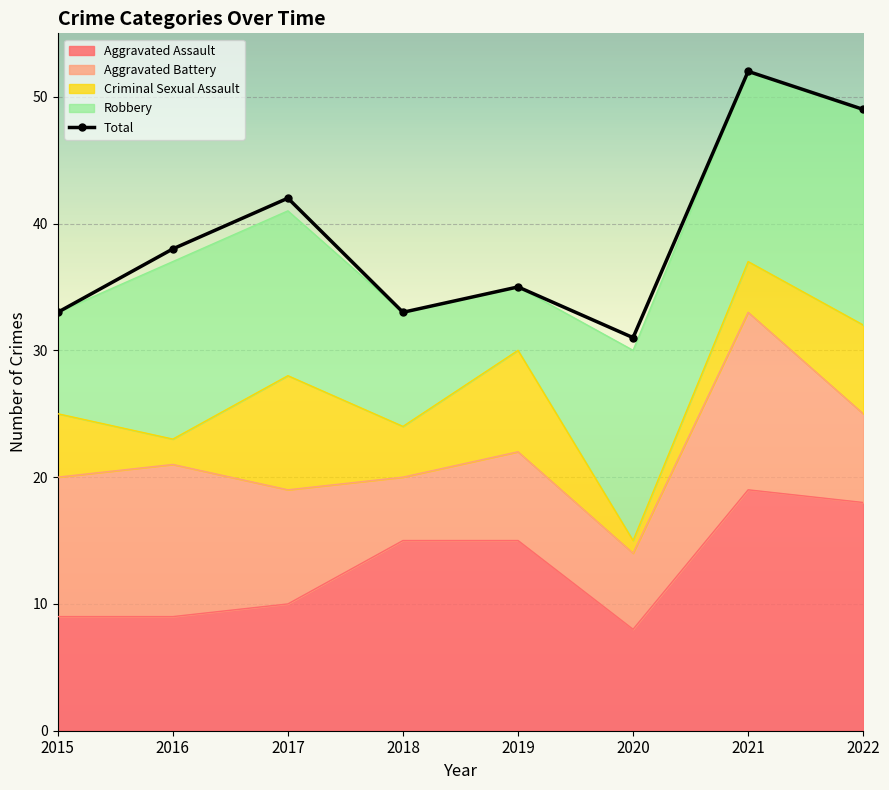

What is the greatest value displayed?

52